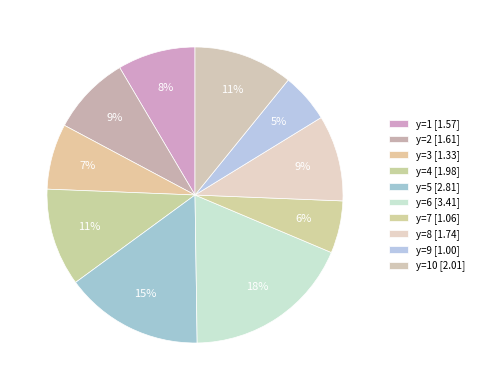

How many slices are in this pie chart?

10